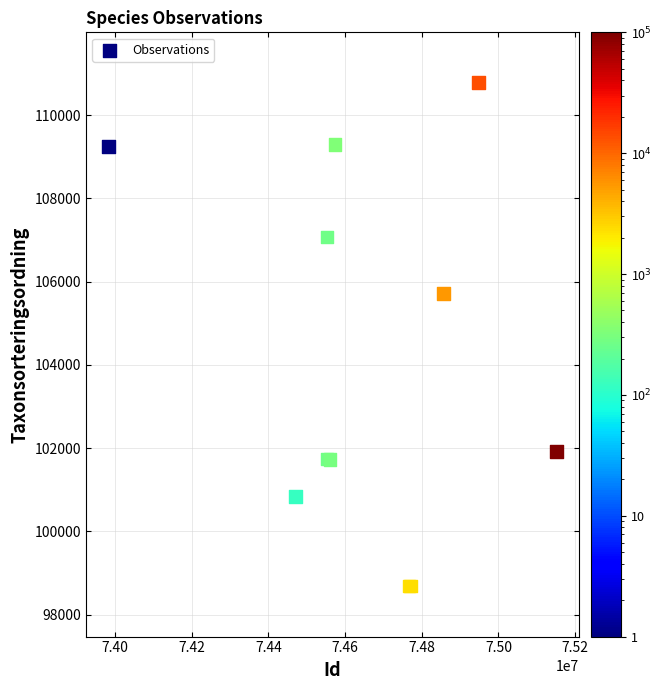

What Y value in the scatter plot is closest to 104732?

105714